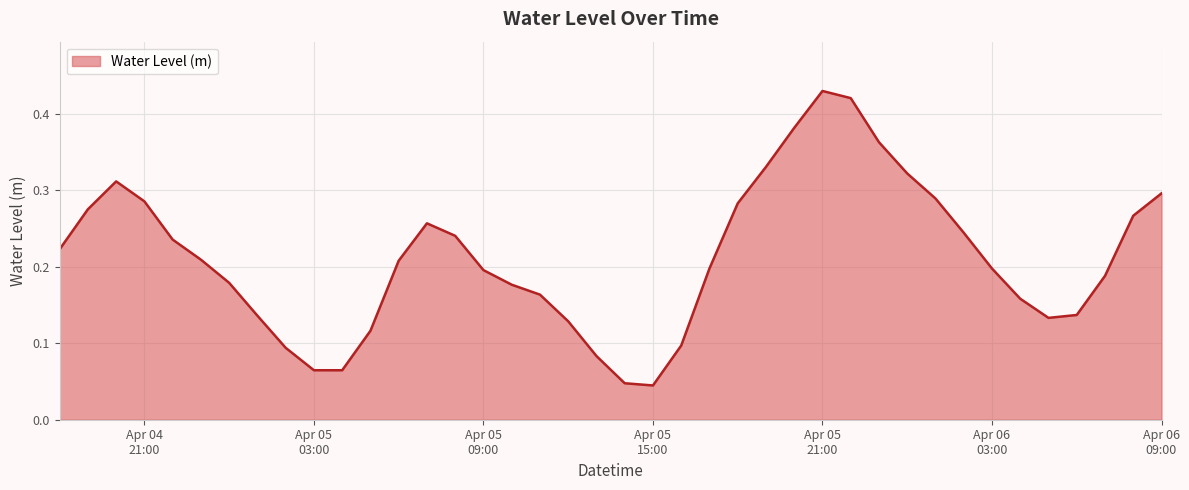

Reading left to right, extract all data points from this chart.

0.2	0.3	0.3	0.3	0.2	0.2	0.2	0.1	0.1	0.1	0.1	0.1	0.2	0.3	0.2	0.2	0.2	0.2	0.1	0.1	0.0	0.0	0.1	0.2	0.3	0.3	0.4	0.4	0.4	0.4	0.3	0.3	0.2	0.2	0.2	0.1	0.1	0.2	0.3	0.3